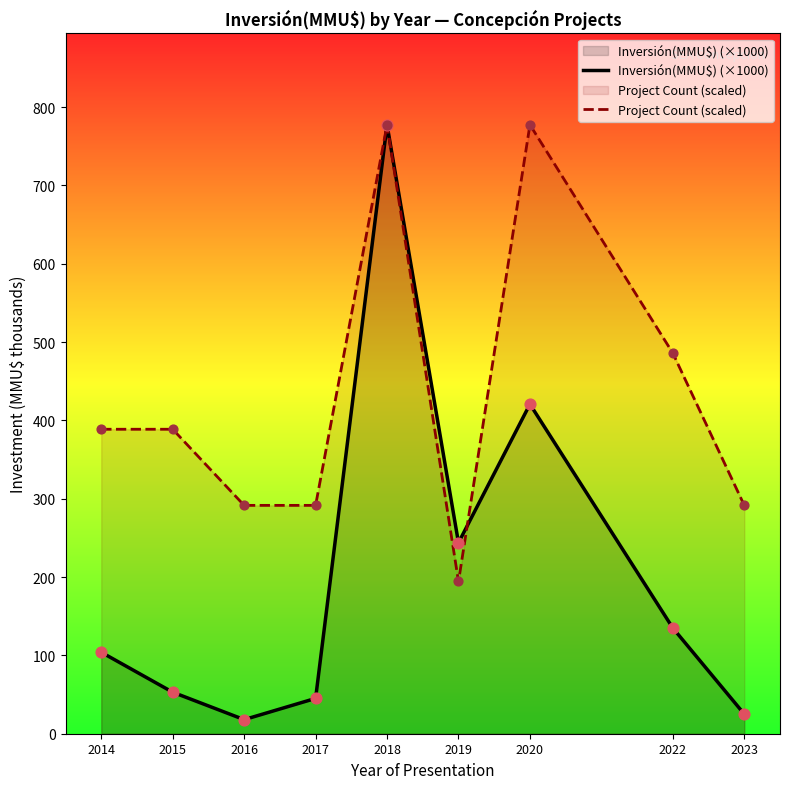

Is the value of Project Count (scaled) at 2022 greater than the value of Inversión(MMU$) (×1000) at 2016?

Yes